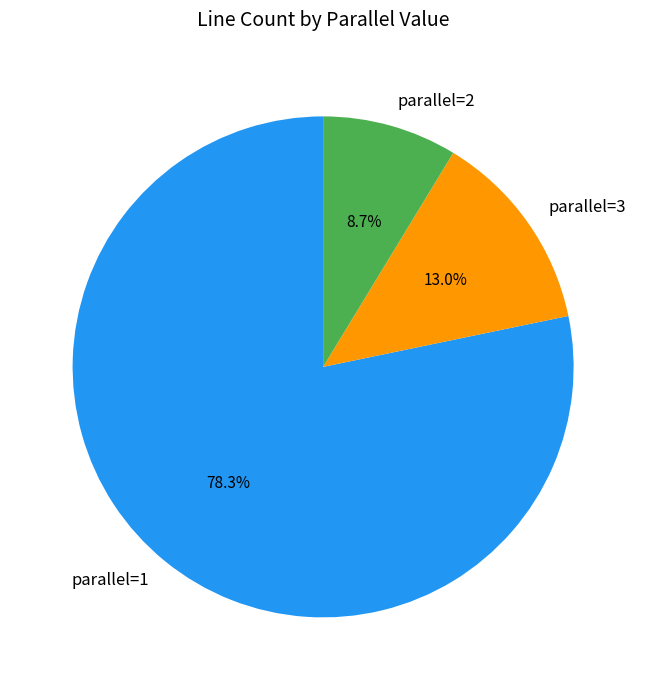

Is there any slice that represents more than half of the pie?

Yes